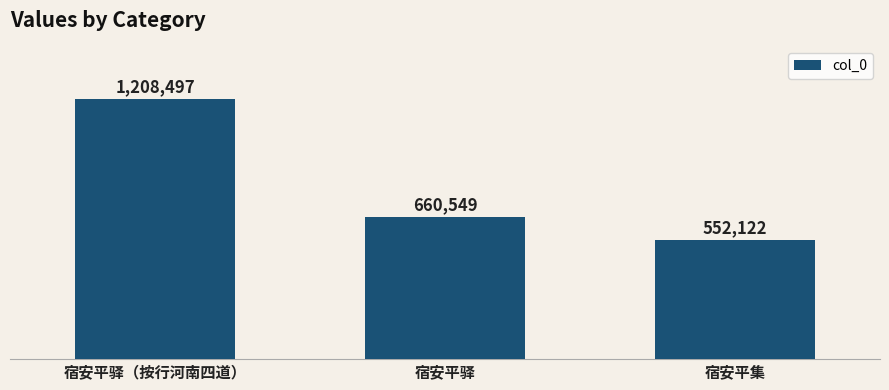

Which category has the highest value across all series?

宿安平驿（按行河南四道）